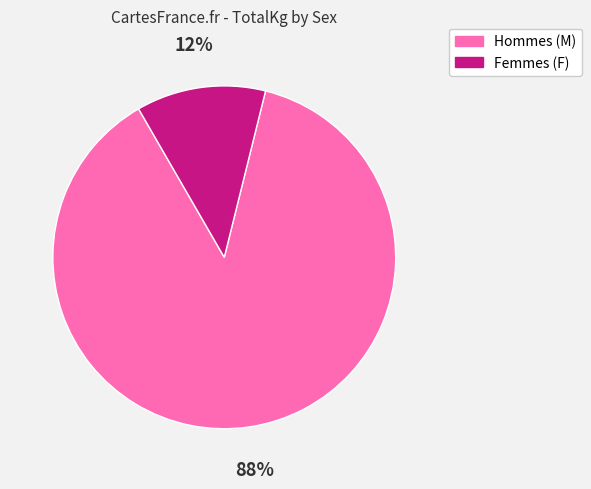

True or false: Hommes (M) accounts for 88% of the total.

True